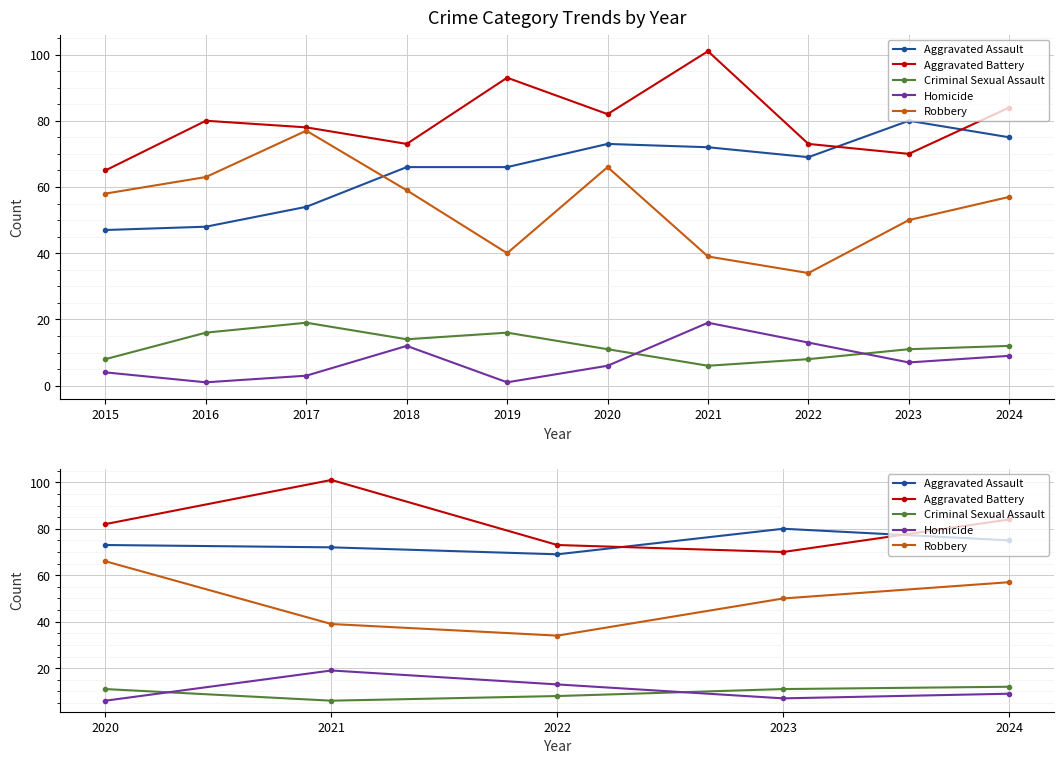

Is it true that Aggravated Battery equals 37 at 2024?

False